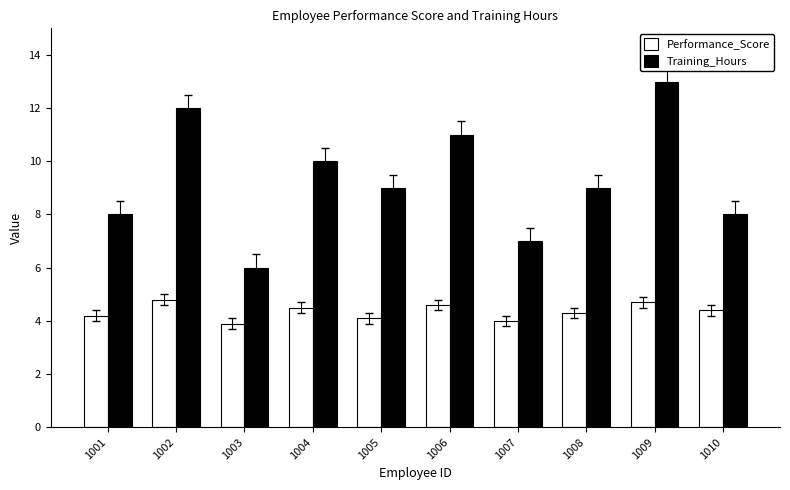

Reading left to right, list all the values displayed in this chart.

Performance_Score: 1001=4.2	1002=4.8	1003=3.9	1004=4.5	1005=4.1	1006=4.6	1007=4.0	1008=4.3	1009=4.7	1010=4.4
Training_Hours: 1001=8.0	1002=12.0	1003=6.0	1004=10.0	1005=9.0	1006=11.0	1007=7.0	1008=9.0	1009=13.0	1010=8.0